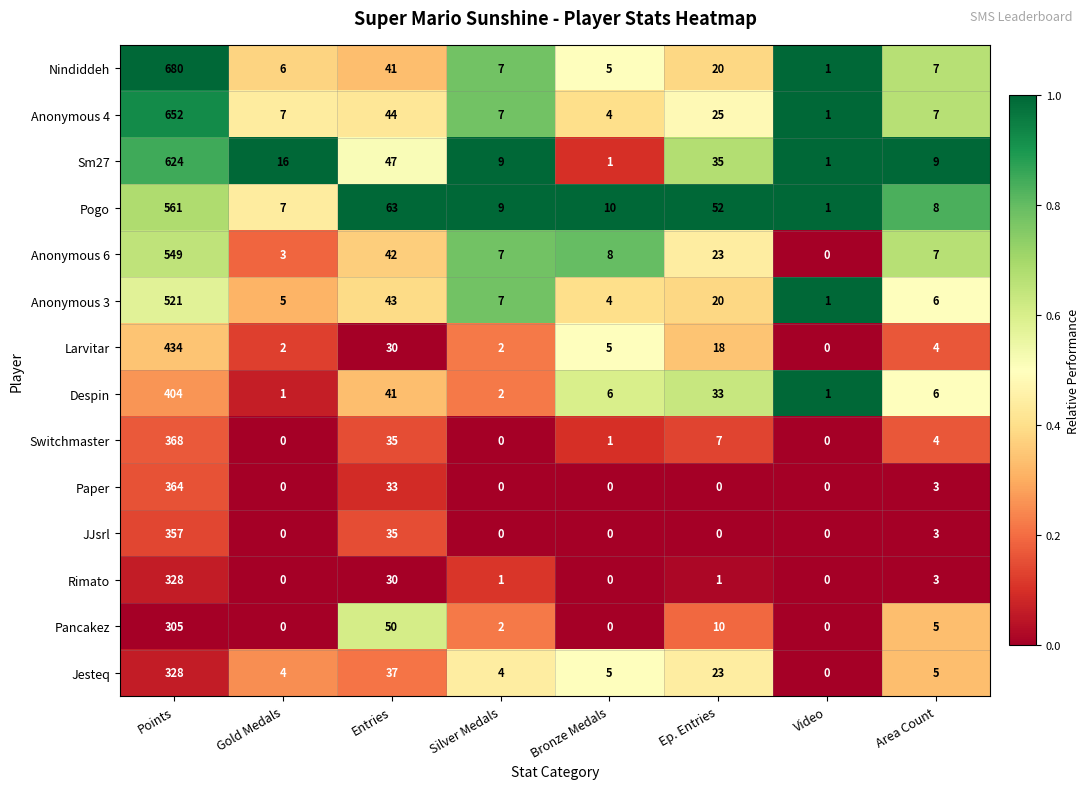

What is the maximum value shown in the chart?

680